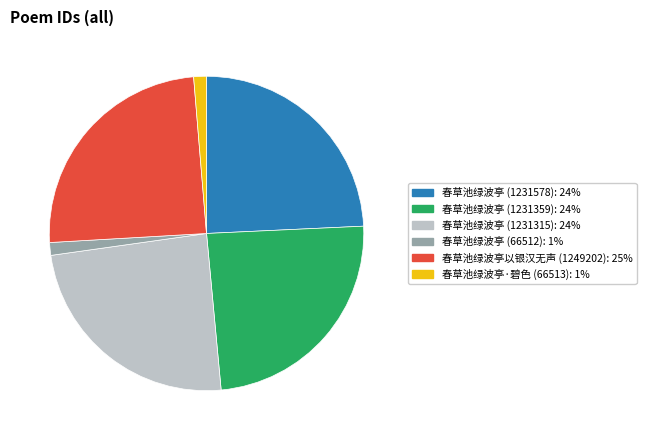

Is there a majority slice in this chart?

No